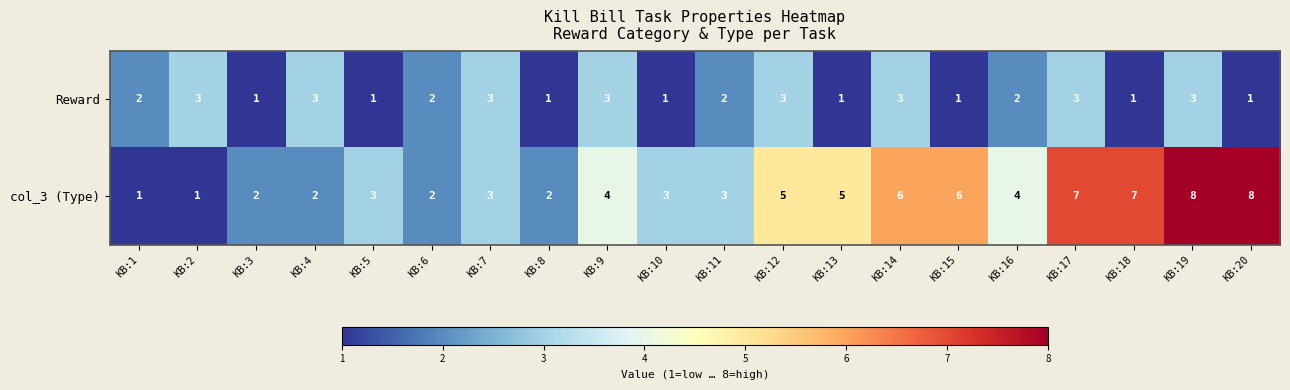

At which category is the sum across all series the highest?

KB:19